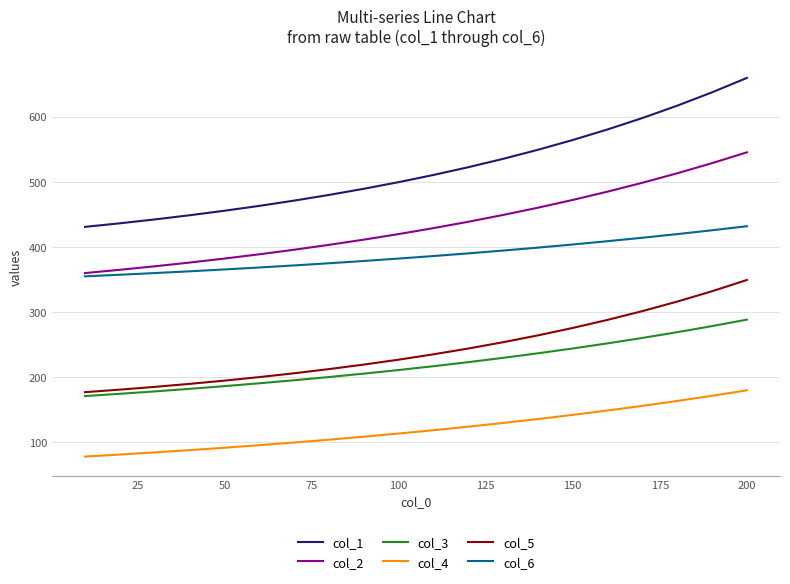

Rank the series by their maximum value, from highest to lowest.

col_1, col_2, col_6, col_5, col_3, col_4